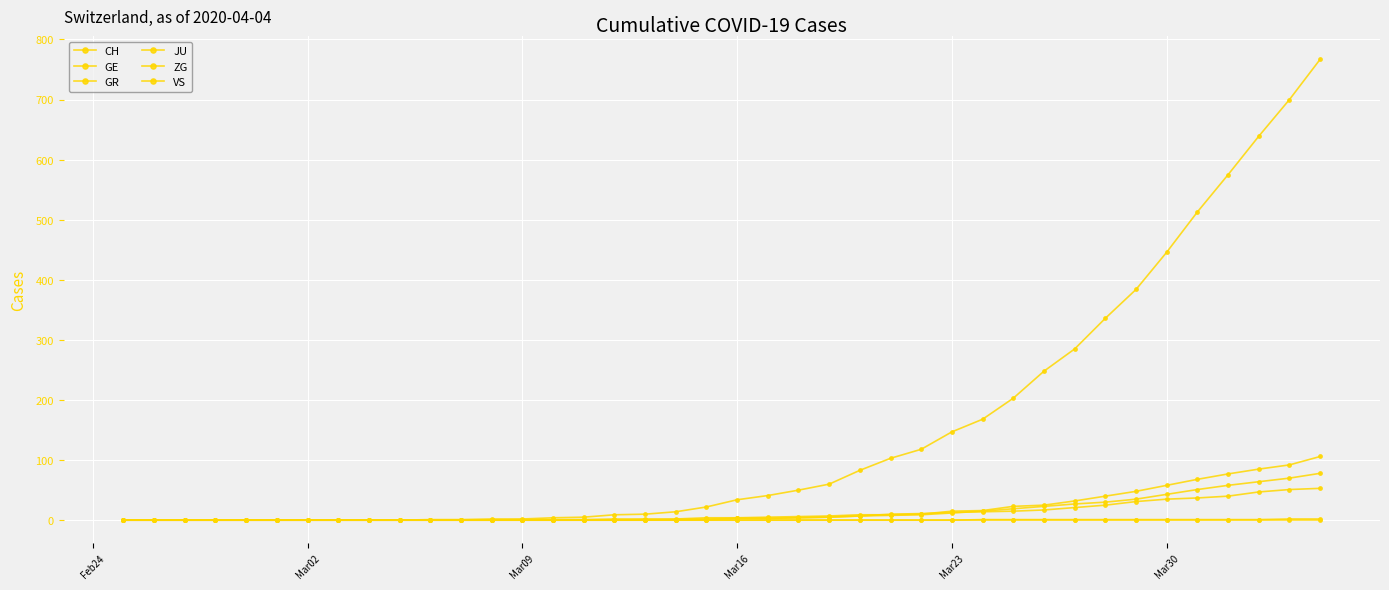

True or false: JU and CH intersect in this chart.

False